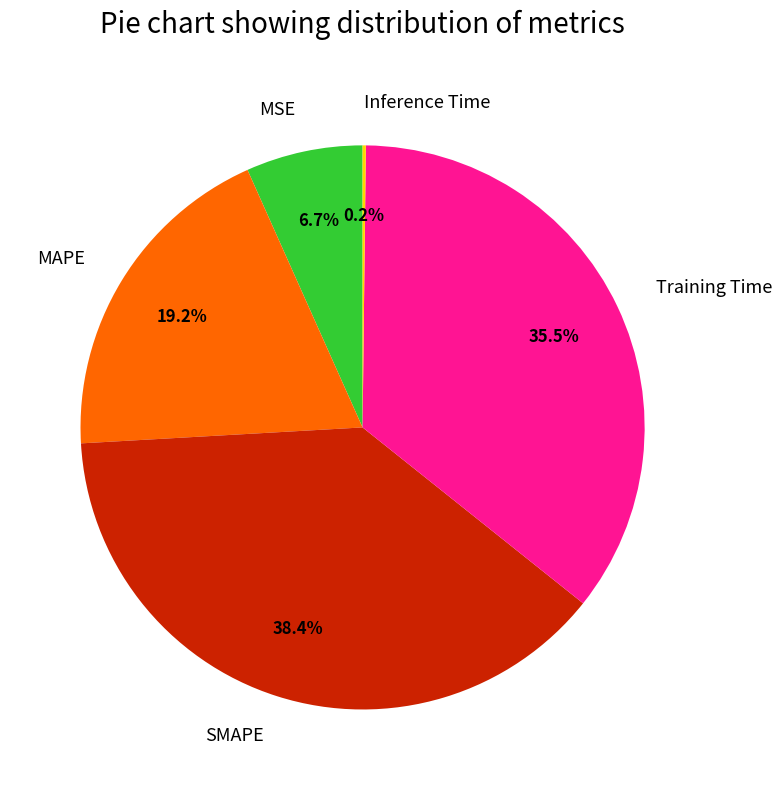

True or false: Training Time accounts for 28% of the total.

False